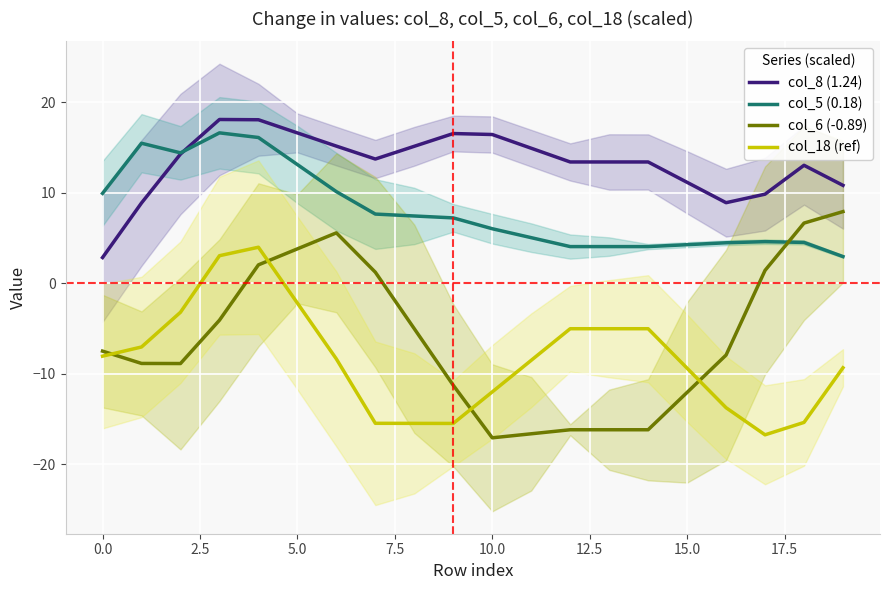

True or false: col_8 (1.24) and col_5 (0.18) intersect in this chart.

True